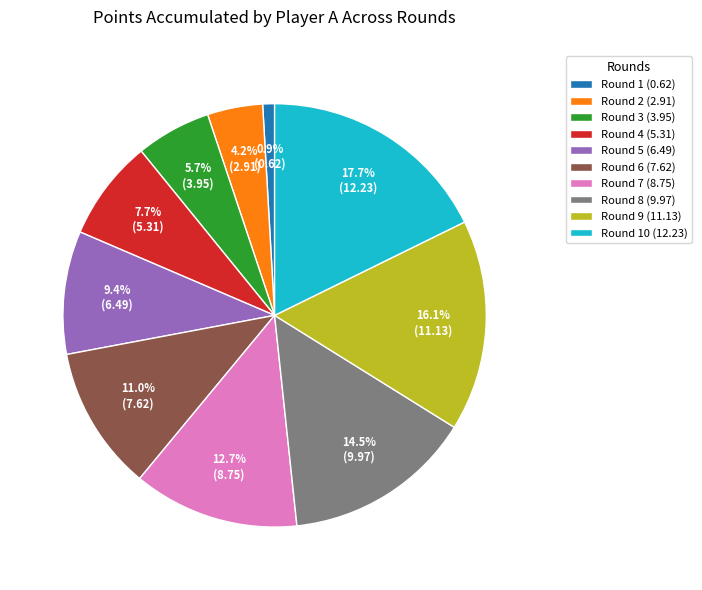

Which slice is the smallest?

Round 1 (0.62)